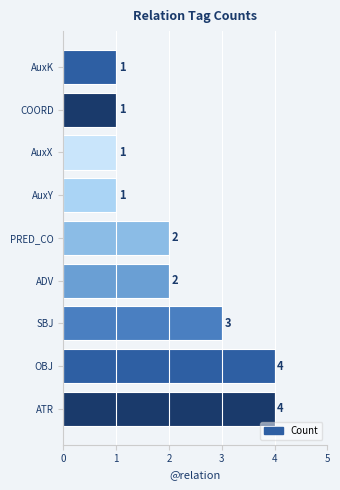

How many distinct data groups are displayed?

1